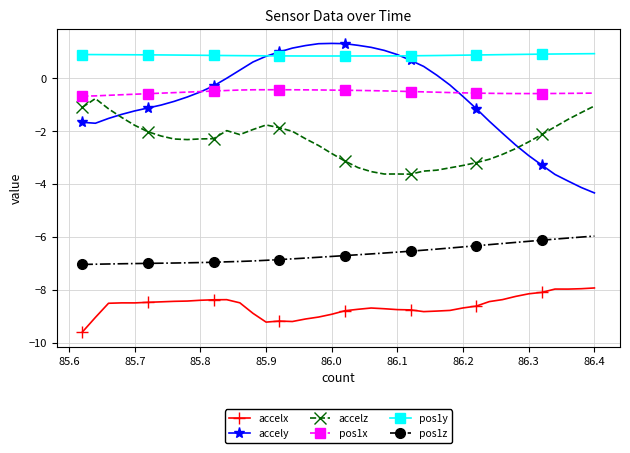

Count the number of categories in the chart.

40